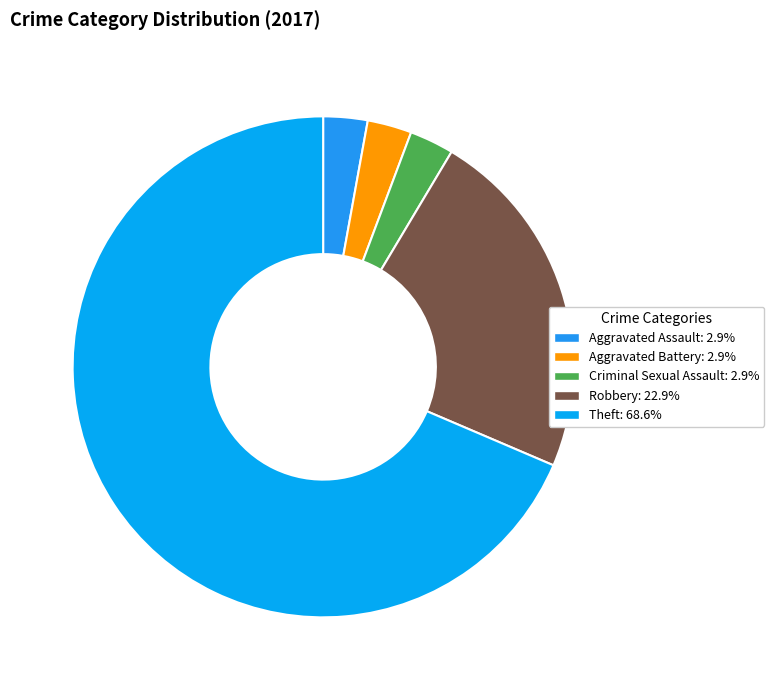

Count the number of slices in the pie.

5